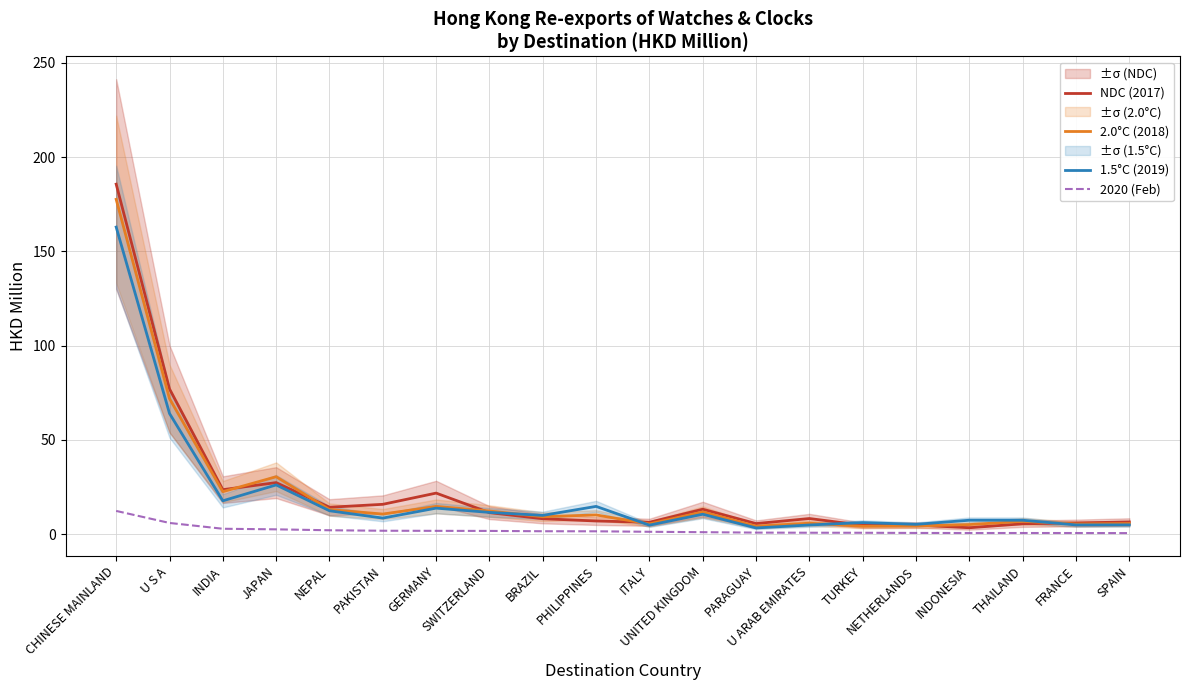

True or false: 1.5°C (2019) has more than 0 interior local peaks.

True